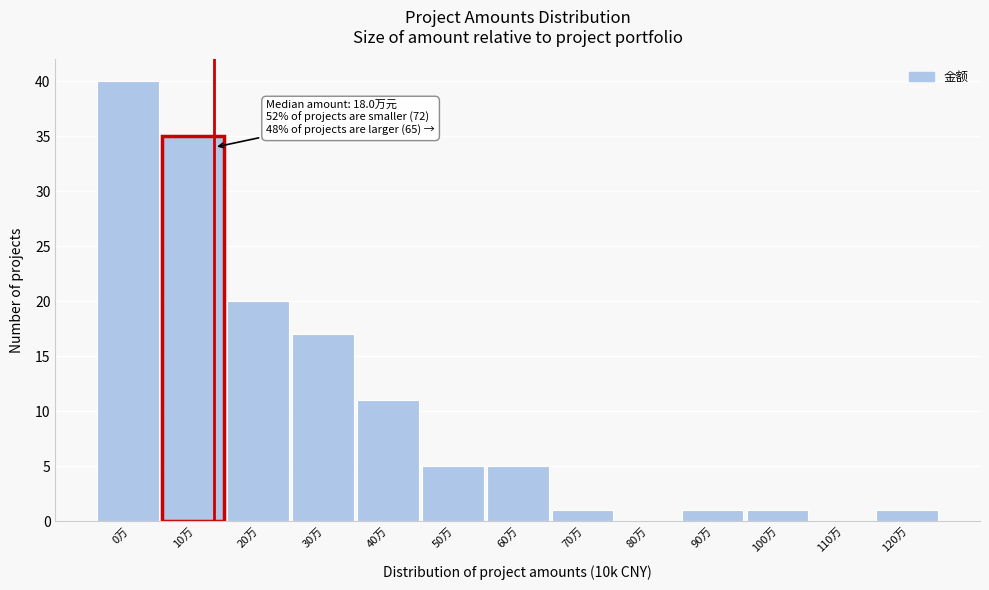

Reading right to left, transcribe all the data shown in this chart.

120万=1	110万=0	100万=1	90万=1	80万=0	70万=1	60万=5	50万=5	40万=11	30万=17	20万=20	10万=35	0万=40